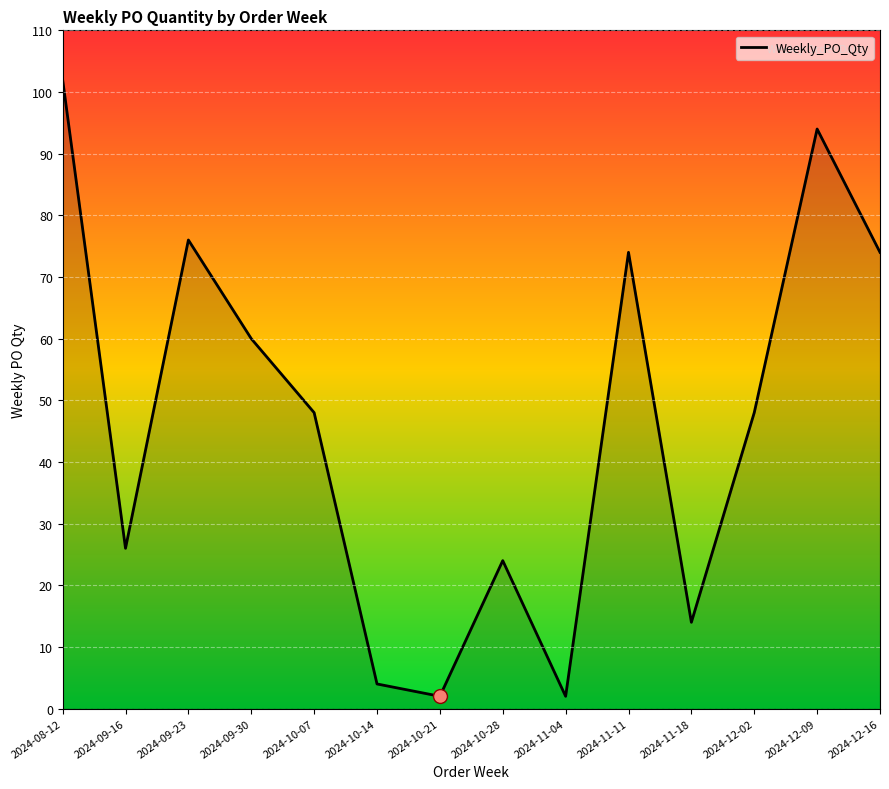

What is the change in value from 2024-10-07 to 2024-11-11?

+26